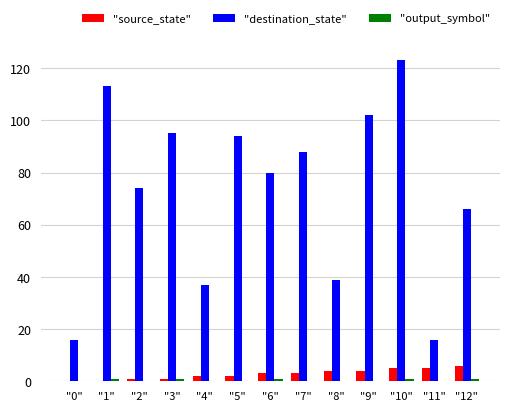

What is the sum of all "source_state" values?

36